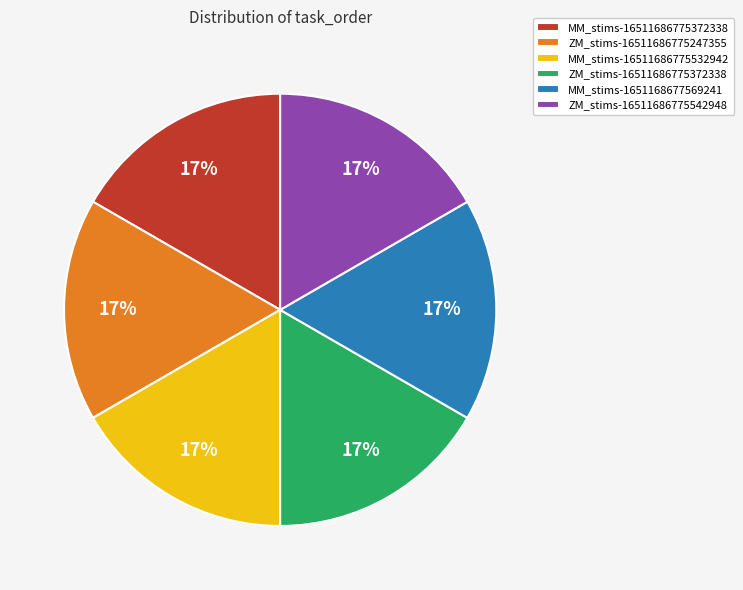

Is it true that ZM_stims-16511686775542948 is 10% of the pie?

False